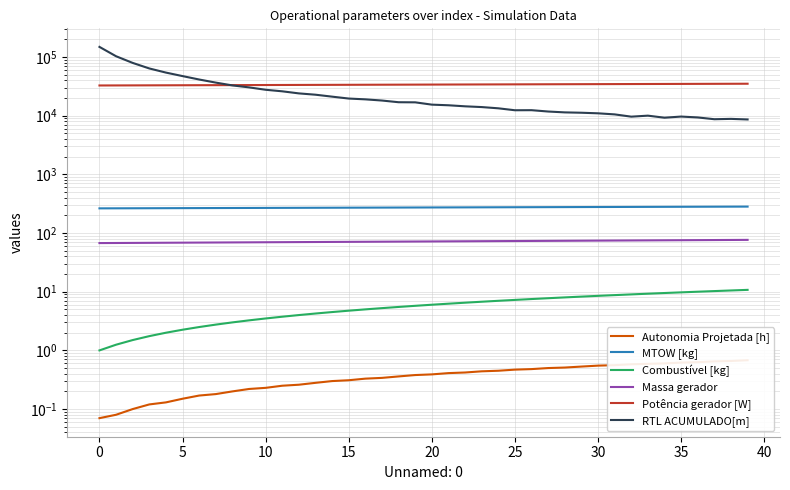

What is the difference between the second highest and minimum values in the Potência gerador [W] series?

2252.0